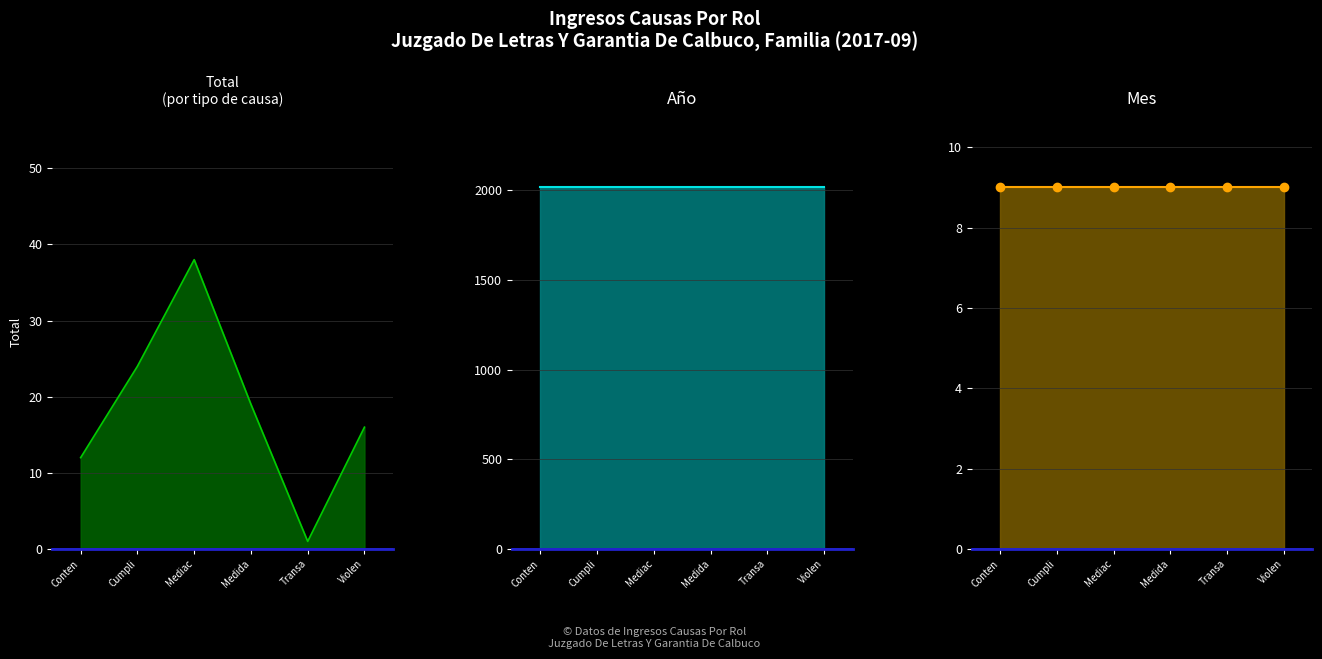

True or false: Año and Total intersect in this chart.

False